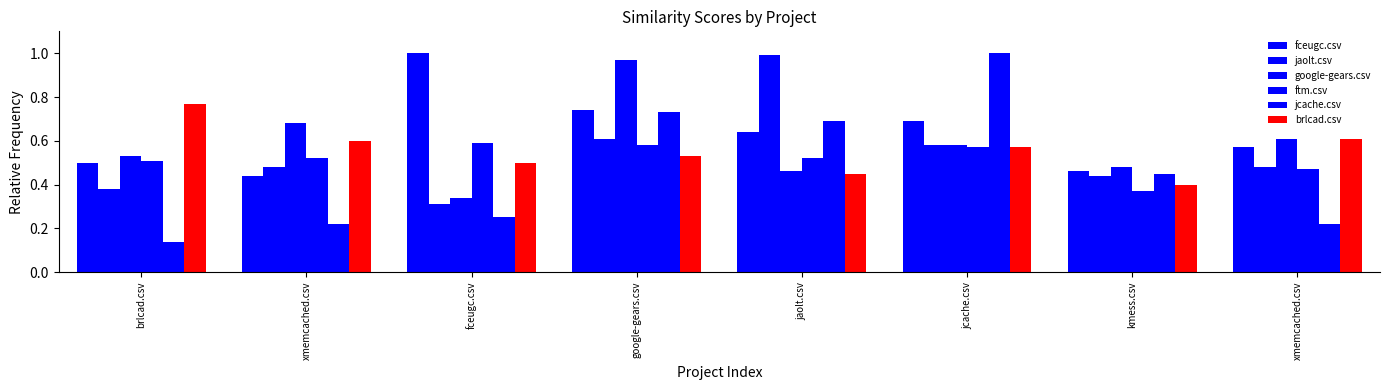

What is the difference between the maximum and minimum values in the jaolt.csv series?

0.7